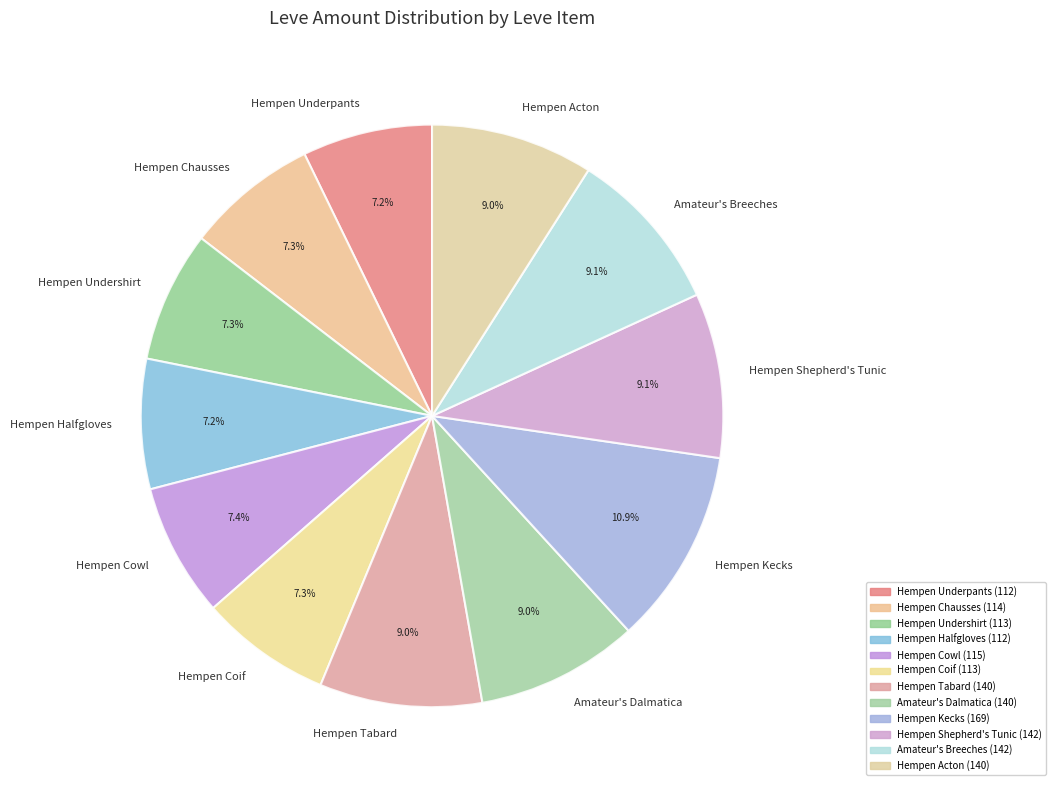

Does any single category account for the majority?

No